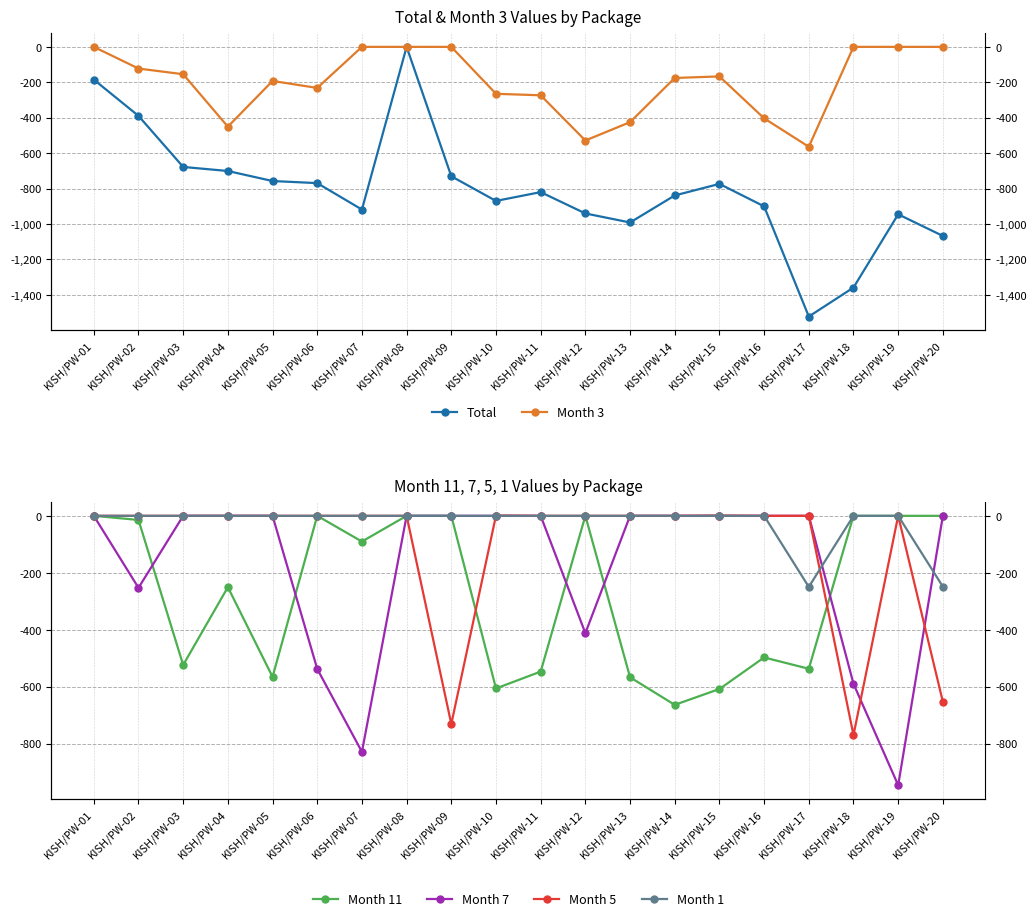

What is the sum of the Month 11 values at KISH/PW-05 and KISH/PW-13?

-1131.8